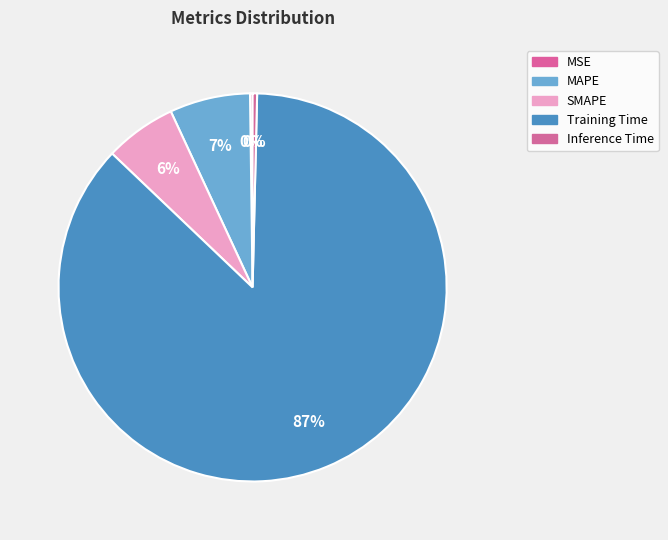

Which category has the biggest portion of the pie?

Training Time